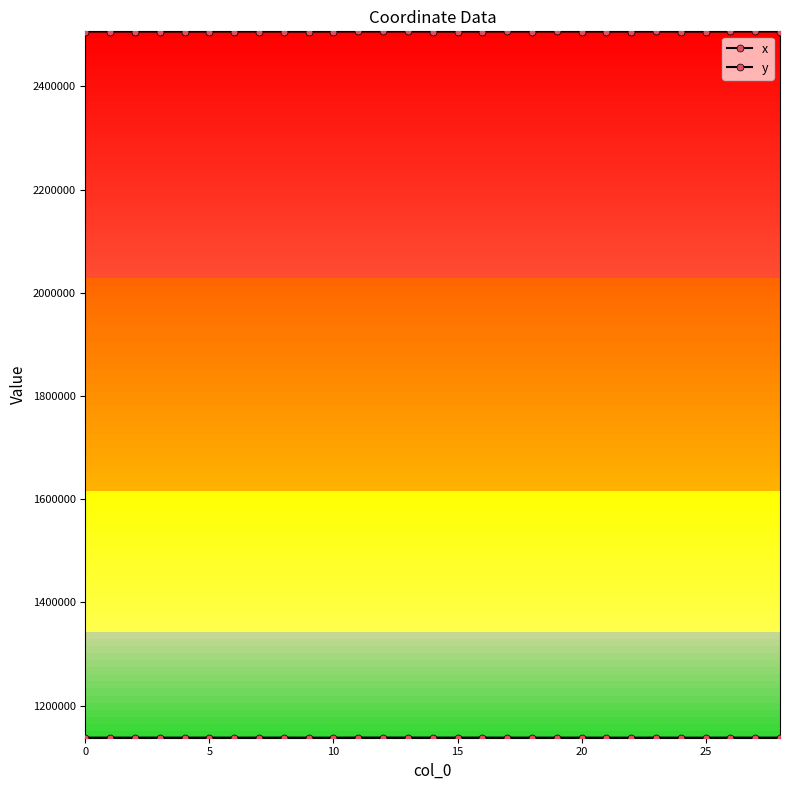

What is the sum of all y values?

33003051.2